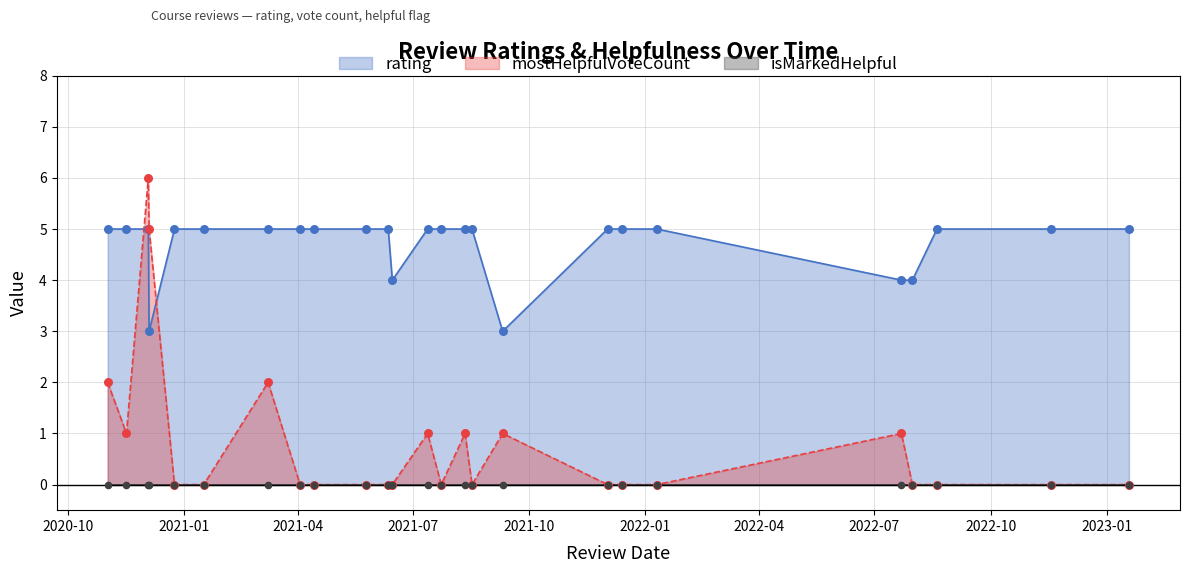

Is the value of mostHelpfulVoteCount at 12 greater than the value of rating at 22?

No